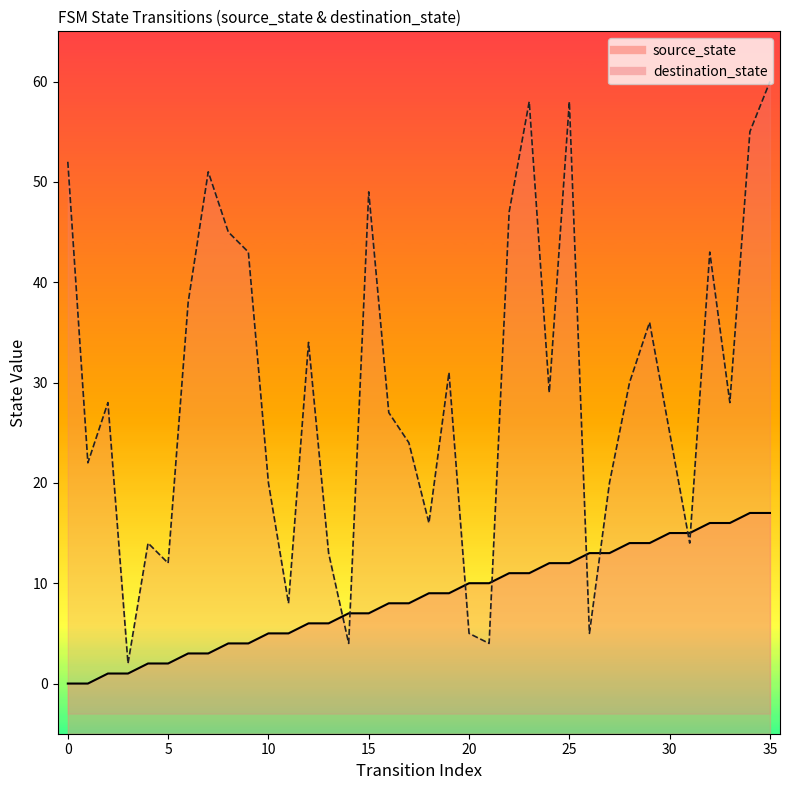

True or false: source_state has more than 1 points higher than both neighbors.

False